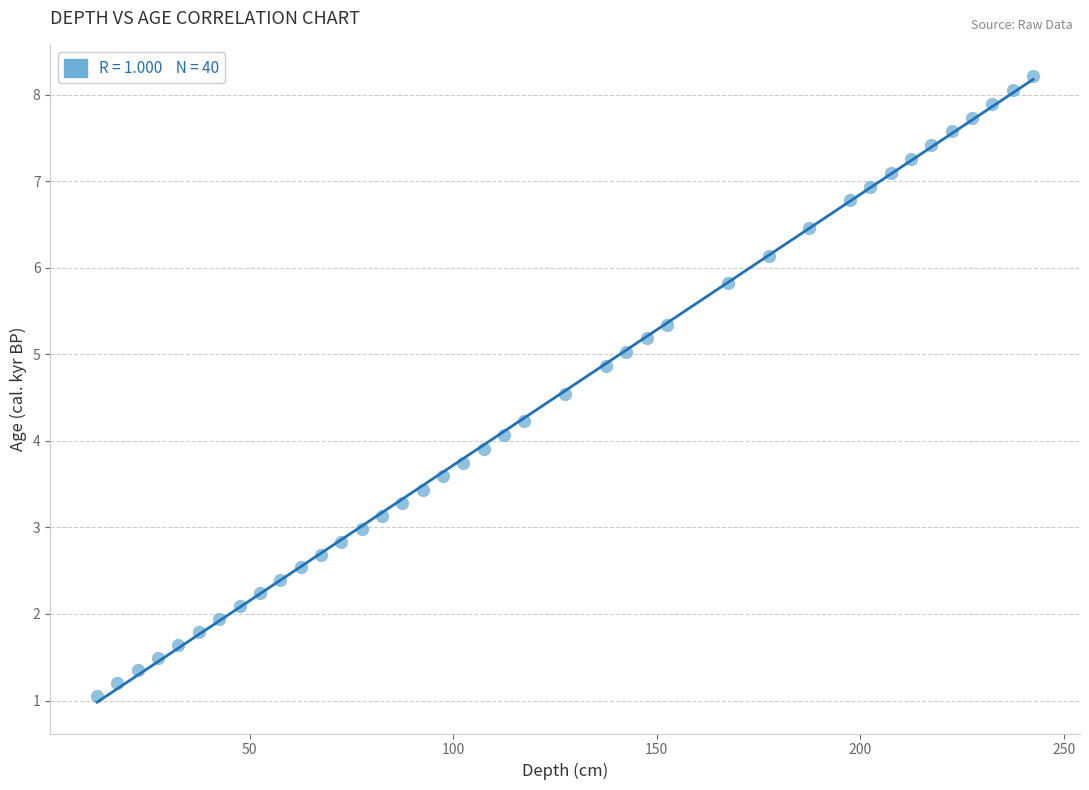

What is the range of X values (max minus min)?

230.0